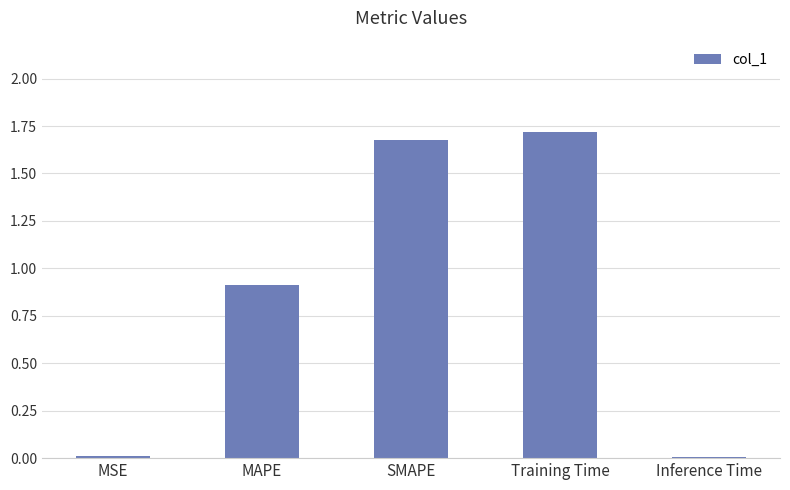

True or false: the data shows 1.7 at SMAPE.

True